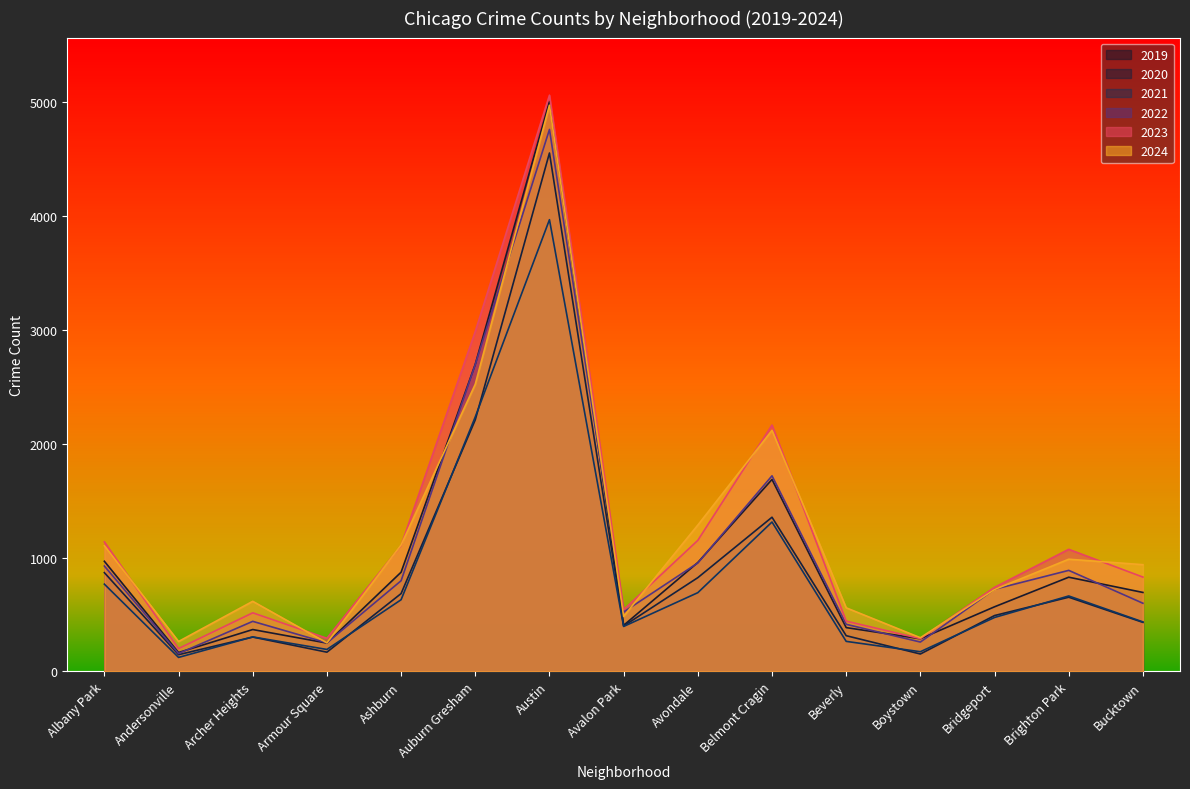

Does the chart display data point markers on the line(s)?

No